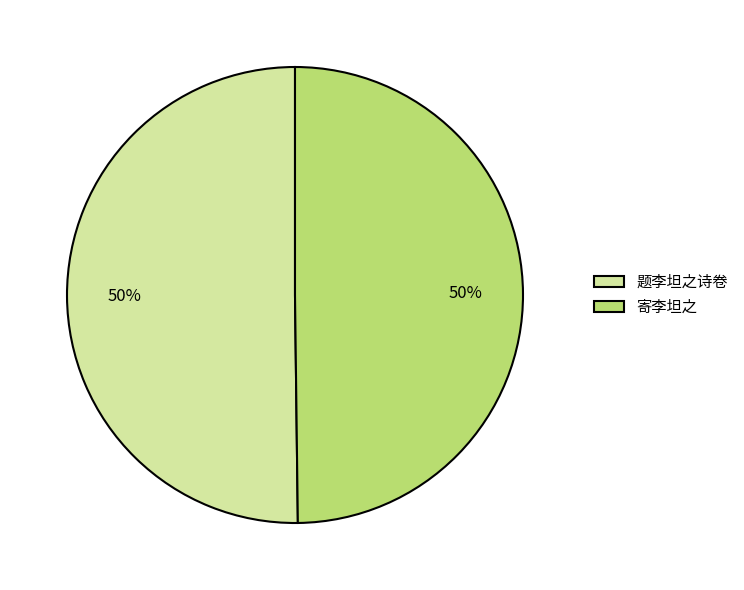

True or false: 寄李坦之 accounts for 50% of the total.

True